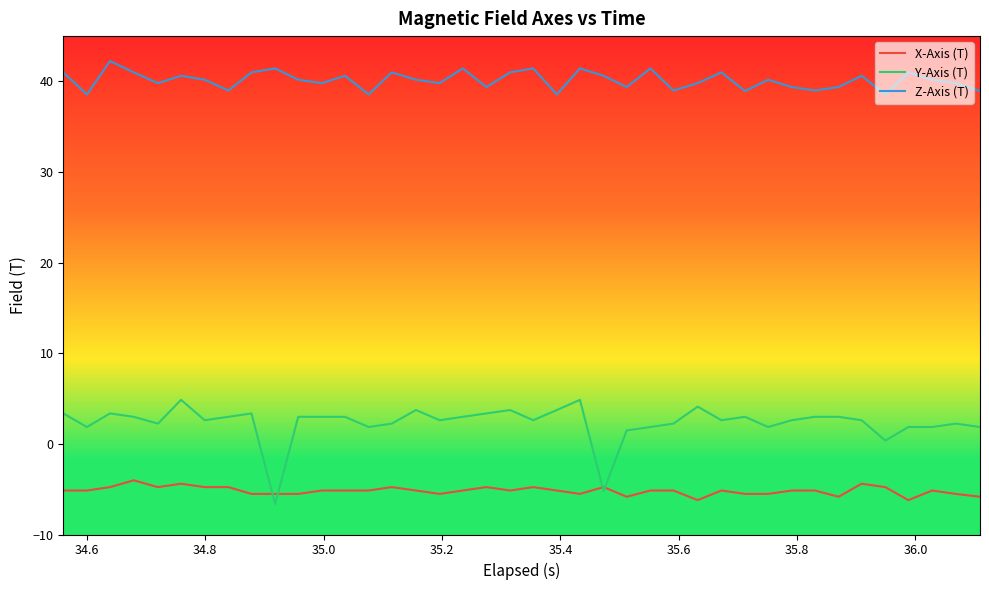

Which series has the largest range (max minus min)?

Y-Axis (T)